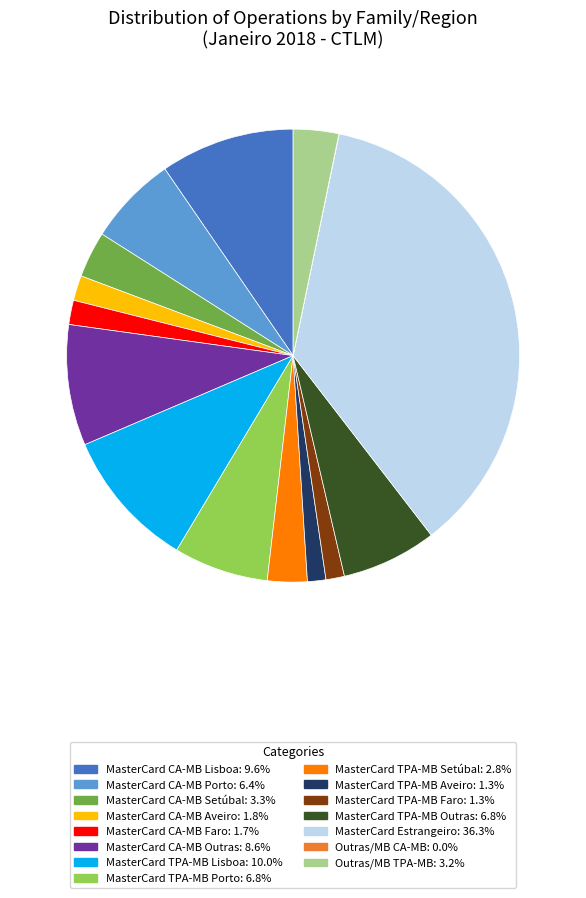

Is there any slice that represents more than half of the pie?

No